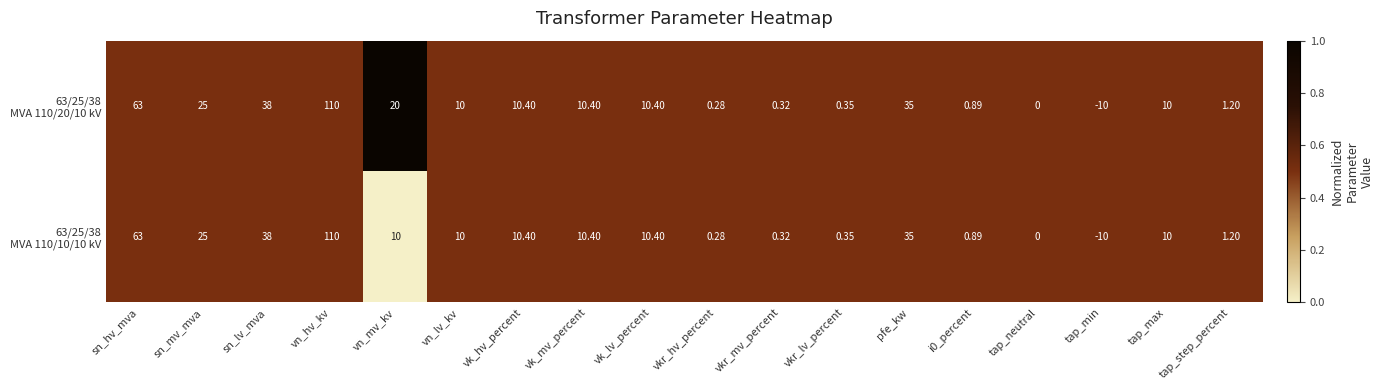

At which category does the chart reach its peak across all series?

vn_hv_kv